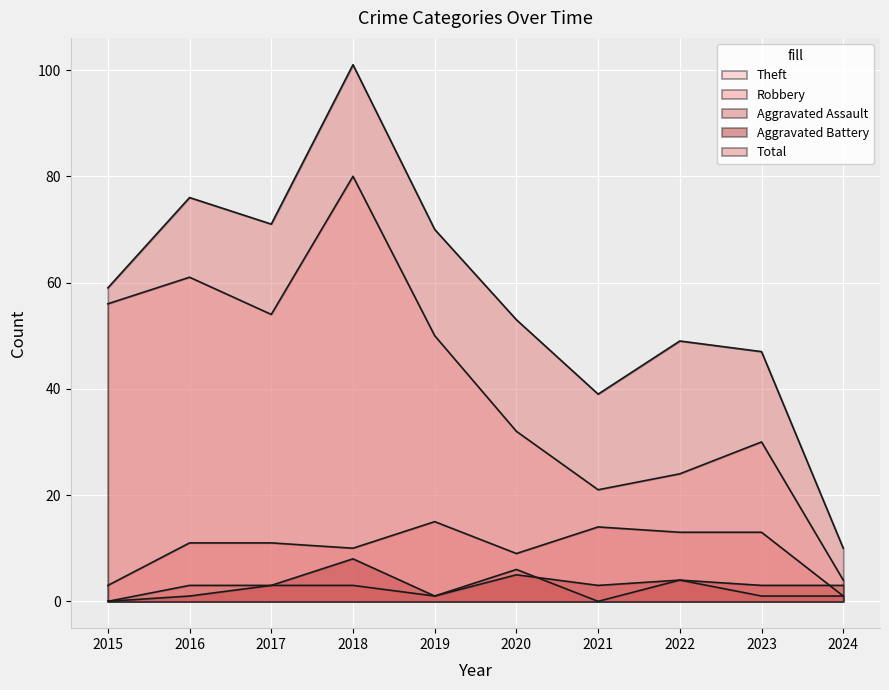

True or false: Total and Robbery cross at least once.

False